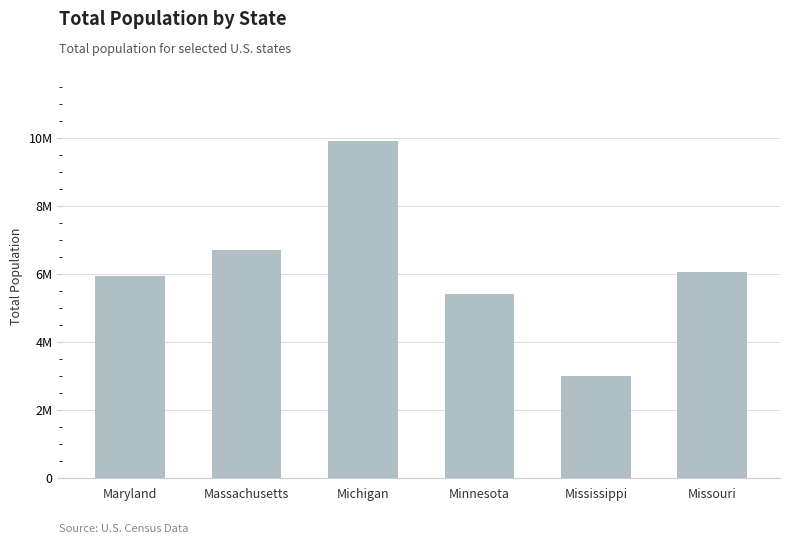

At which label does the data first exceed 6045448?

Massachusetts